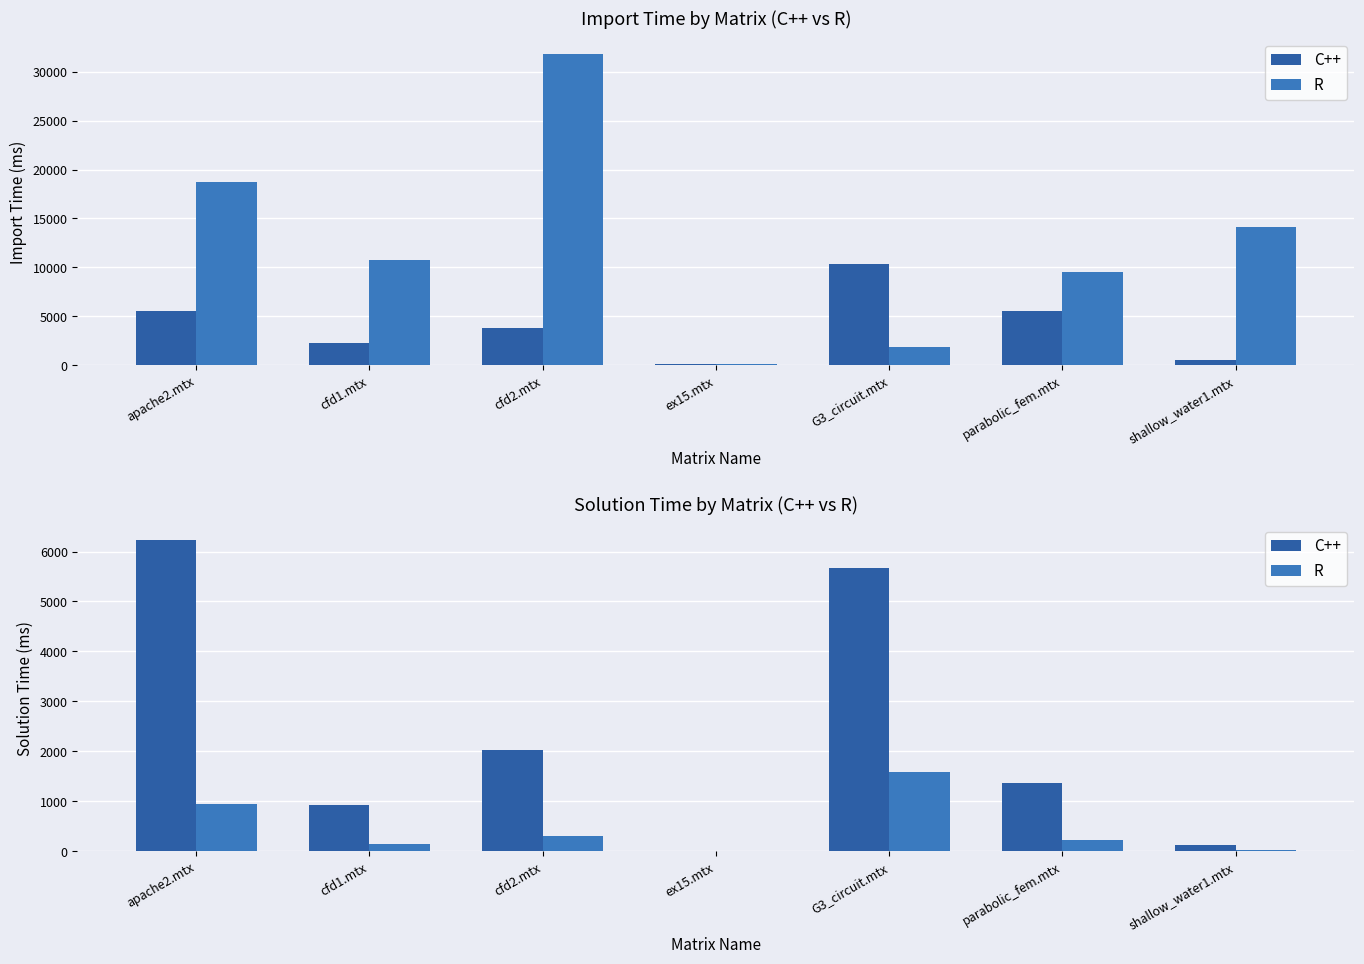

Which series has the largest total across all categories?

C++